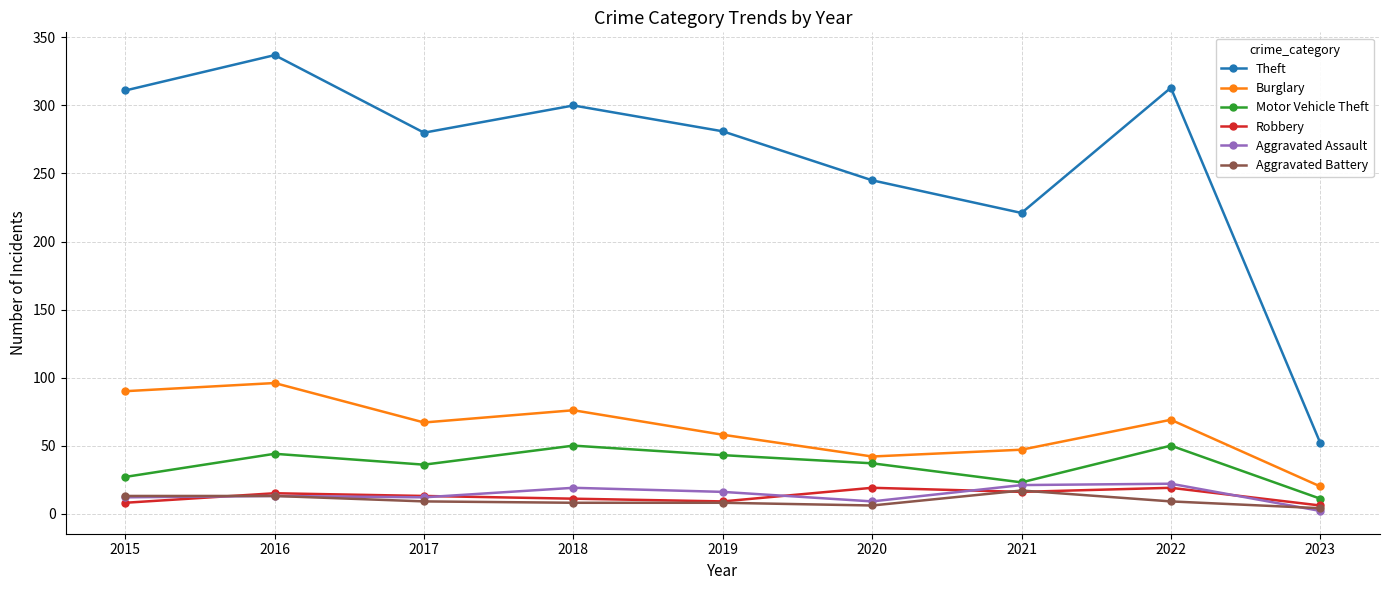

What is the difference between the maximum and minimum values in the Aggravated Battery series?

13